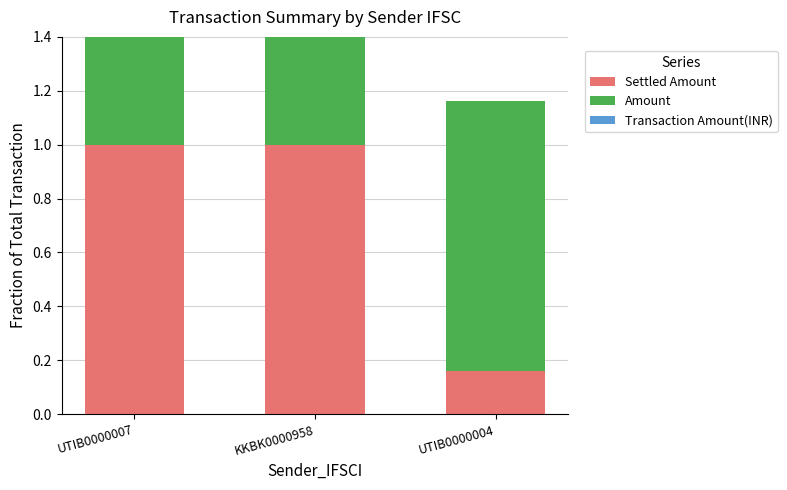

Count the number of categories in the chart.

3